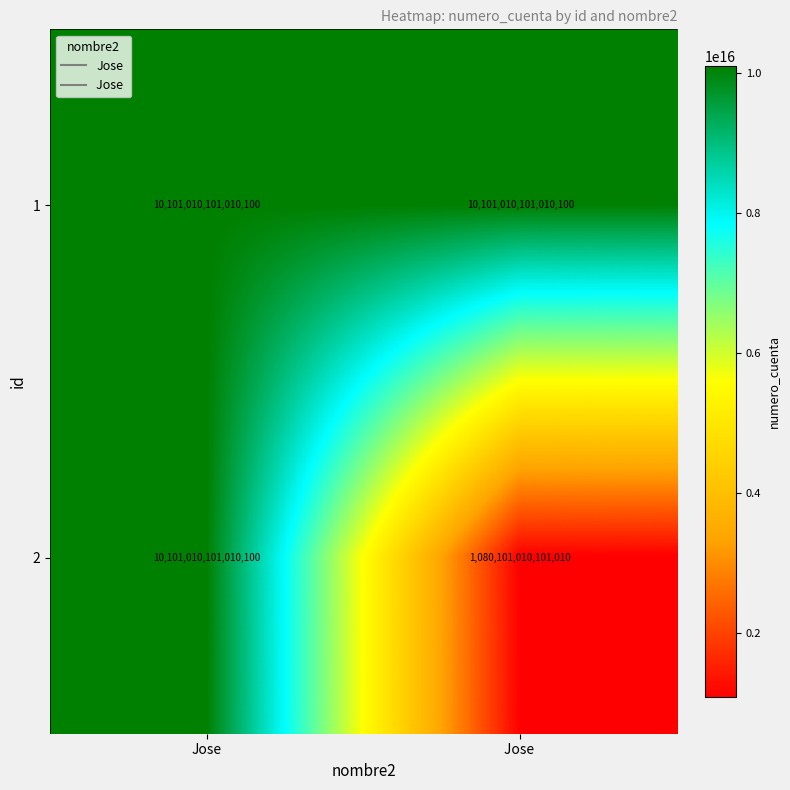

Which label corresponds to the smallest value in the chart?

Jose 